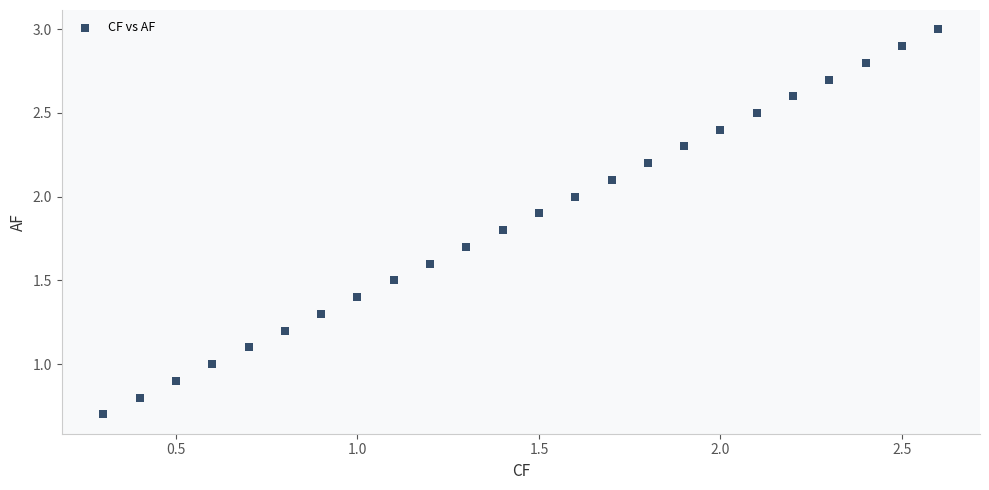

What is the range of Y values (max minus min)?

2.3